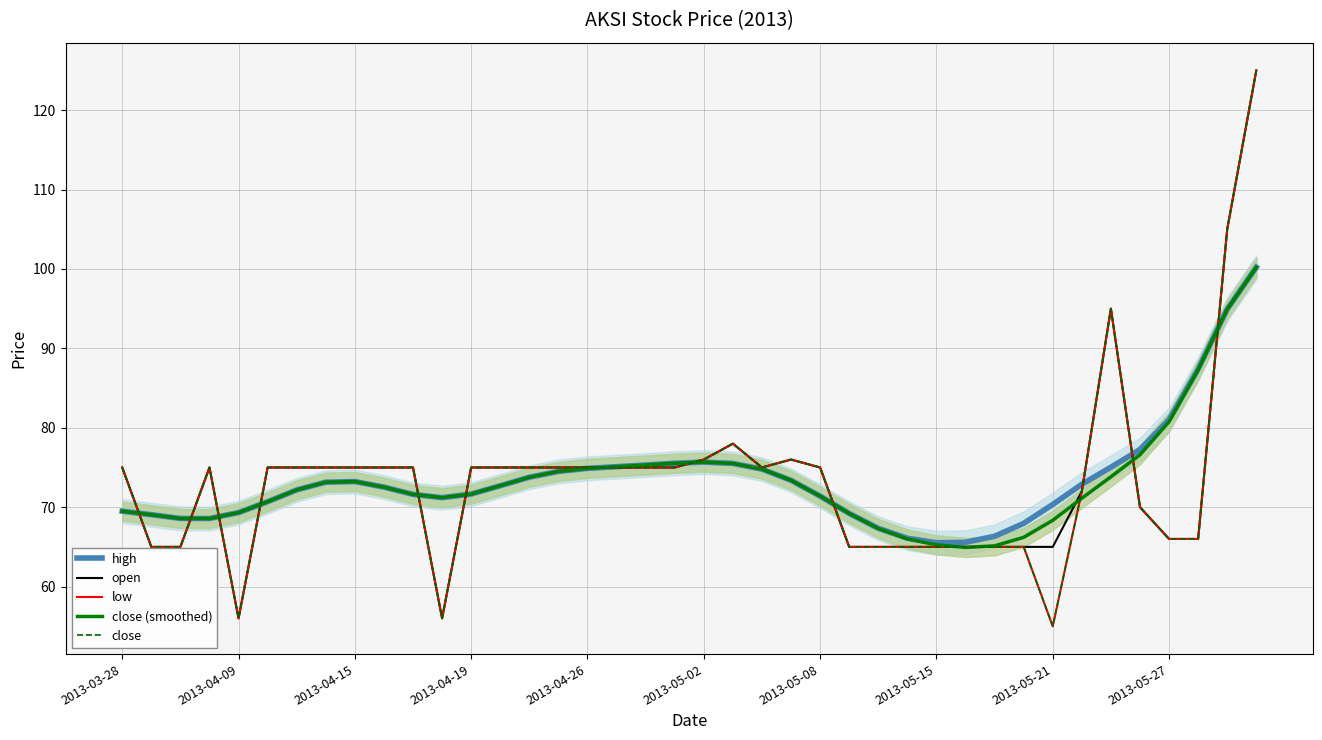

In close (smoothed), how many points are lower than both neighbors (excluding endpoints)?

3